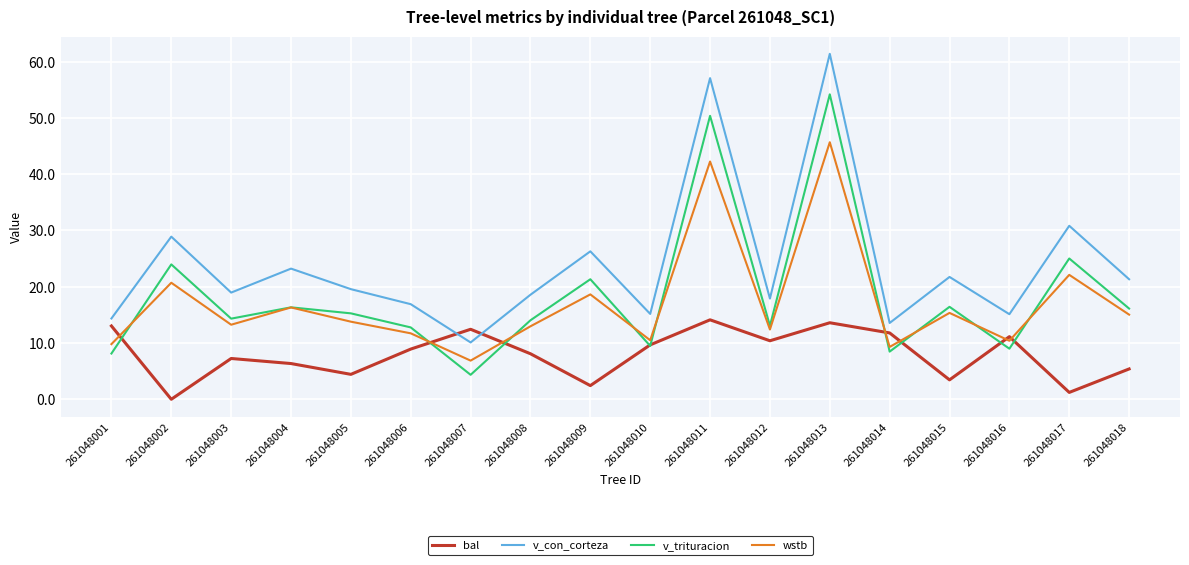

At which label does v_con_corteza reach its peak?

261048013